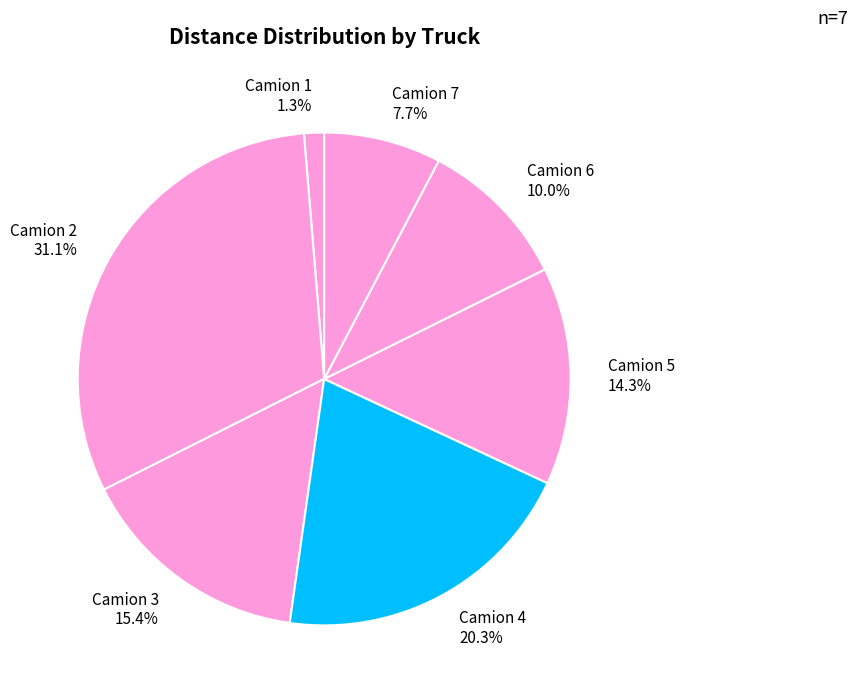

What is the largest slice in the pie chart?

Camion 2